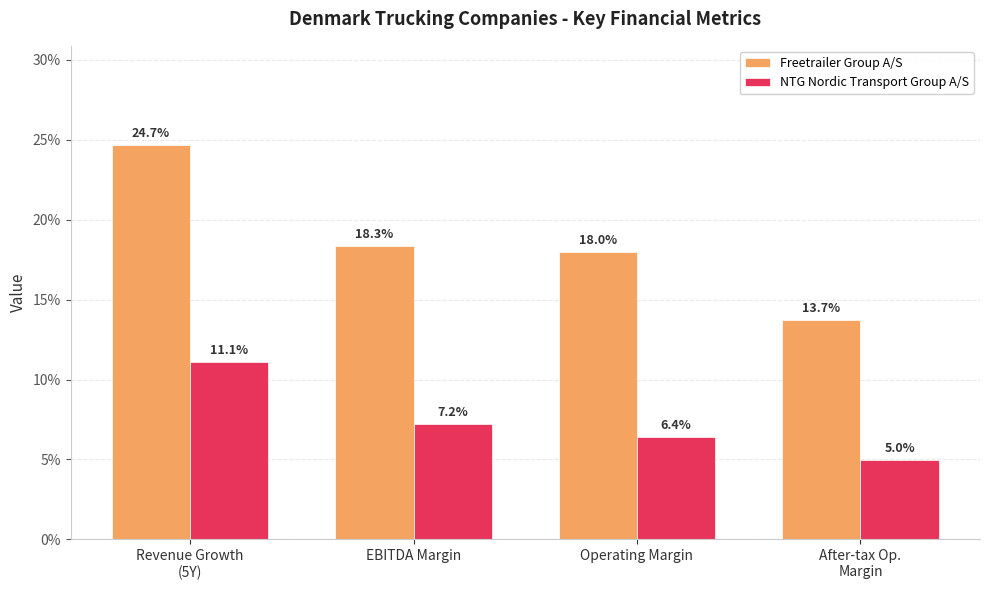

At which category is the sum across all series the highest?

Revenue Growth
(5Y)